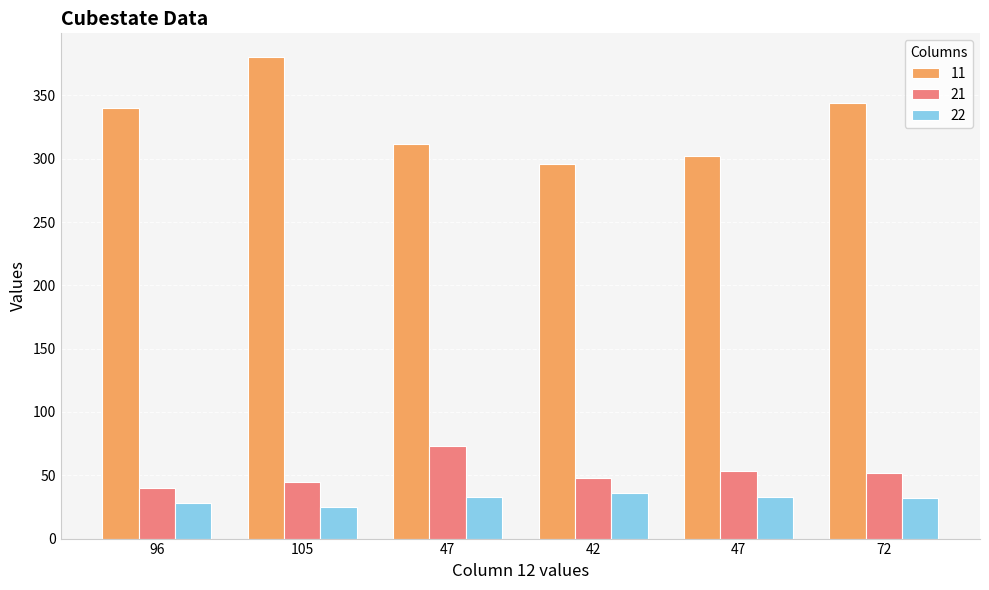

What are all the series names shown in the legend?

11, 21, 22